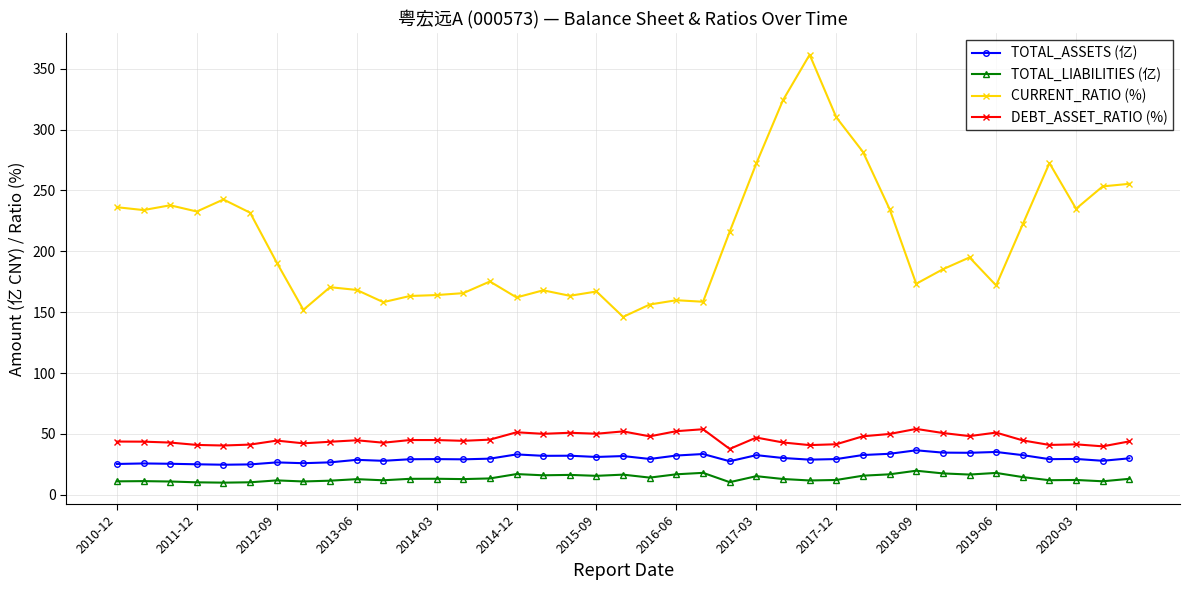

True or false: DEBT_ASSET_RATIO (%) and TOTAL_ASSETS (亿) intersect in this chart.

False